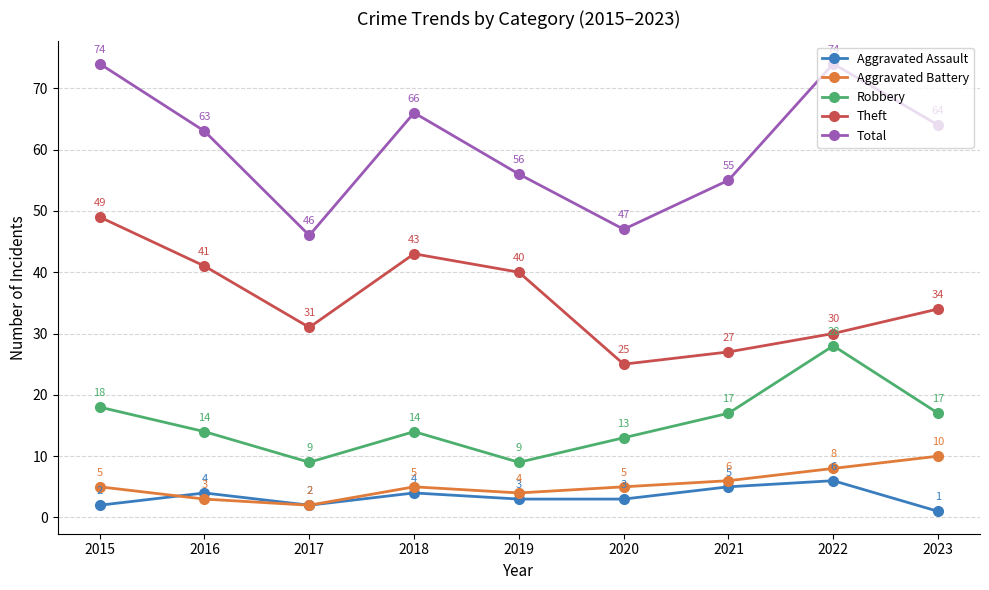

True or false: Aggravated Battery and Total intersect in this chart.

False